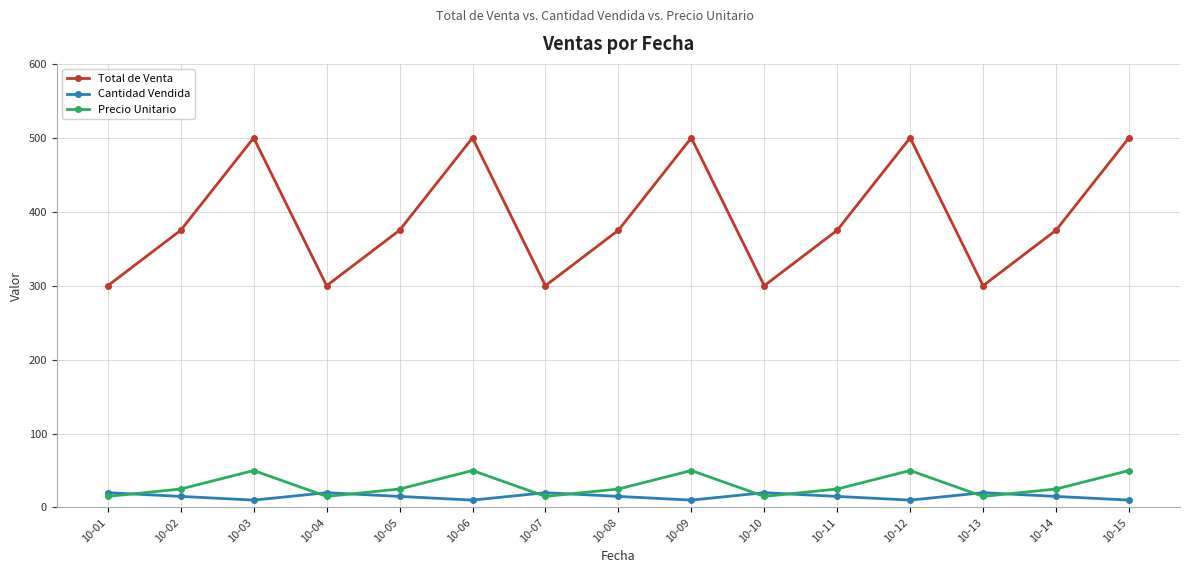

True or false: Cantidad Vendida has a value of 20 at 10-13.

True